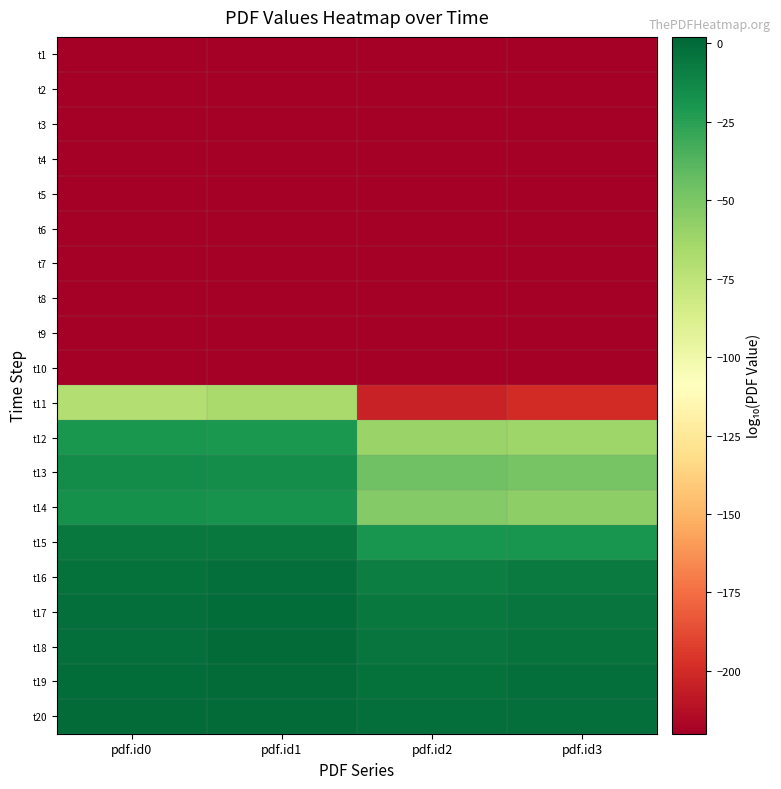

Reading left to right, extract all data points from this chart.

t1: pdf.id0=-220.0	pdf.id1=-220.0	pdf.id2=-220.0	pdf.id3=-220.0
t2: pdf.id0=-220.0	pdf.id1=-220.0	pdf.id2=-220.0	pdf.id3=-220.0
t3: pdf.id0=-220.0	pdf.id1=-220.0	pdf.id2=-220.0	pdf.id3=-220.0
t4: pdf.id0=-220.0	pdf.id1=-220.0	pdf.id2=-220.0	pdf.id3=-220.0
t5: pdf.id0=-220.0	pdf.id1=-220.0	pdf.id2=-220.0	pdf.id3=-220.0
t6: pdf.id0=-220.0	pdf.id1=-220.0	pdf.id2=-220.0	pdf.id3=-220.0
t7: pdf.id0=-220.0	pdf.id1=-220.0	pdf.id2=-220.0	pdf.id3=-220.0
t8: pdf.id0=-220.0	pdf.id1=-220.0	pdf.id2=-220.0	pdf.id3=-220.0
t9: pdf.id0=-220.0	pdf.id1=-220.0	pdf.id2=-220.0	pdf.id3=-220.0
t10: pdf.id0=-220.0	pdf.id1=-220.0	pdf.id2=-220.0	pdf.id3=-220.0
t11: pdf.id0=-70.5	pdf.id1=-66.4	pdf.id2=-203.6	pdf.id3=-199.4
t12: pdf.id0=-20.3	pdf.id1=-20.6	pdf.id2=-61.0	pdf.id3=-62.8
t13: pdf.id0=-15.1	pdf.id1=-16.1	pdf.id2=-46.3	pdf.id3=-49.0
t14: pdf.id0=-17.3	pdf.id1=-18.5	pdf.id2=-52.8	pdf.id3=-56.1
t15: pdf.id0=-6.4	pdf.id1=-5.8	pdf.id2=-19.5	pdf.id3=-19.4
t16: pdf.id0=-2.9	pdf.id1=-1.9	pdf.id2=-8.5	pdf.id3=-7.5
t17: pdf.id0=-2.2	pdf.id1=-1.0	pdf.id2=-6.1	pdf.id3=-4.8
t18: pdf.id0=-1.5	pdf.id1=-0.4	pdf.id2=-4.4	pdf.id3=-3.3
t19: pdf.id0=-1.0	pdf.id1=0.0	pdf.id2=-2.9	pdf.id3=-2.1
t20: pdf.id0=-0.6	pdf.id1=0.3	pdf.id2=-2.1	pdf.id3=-1.5